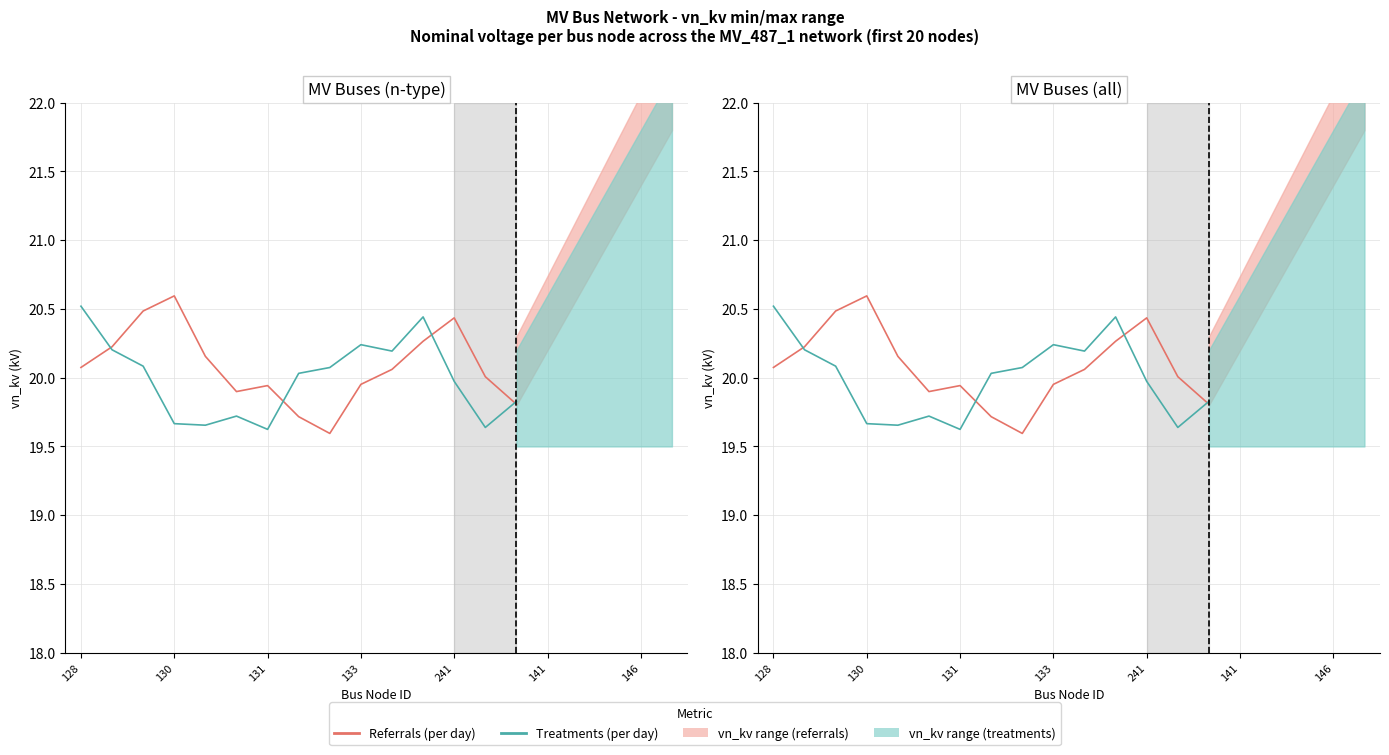

Is it true that Treatments (per day) equals 31.1 at 13?

False